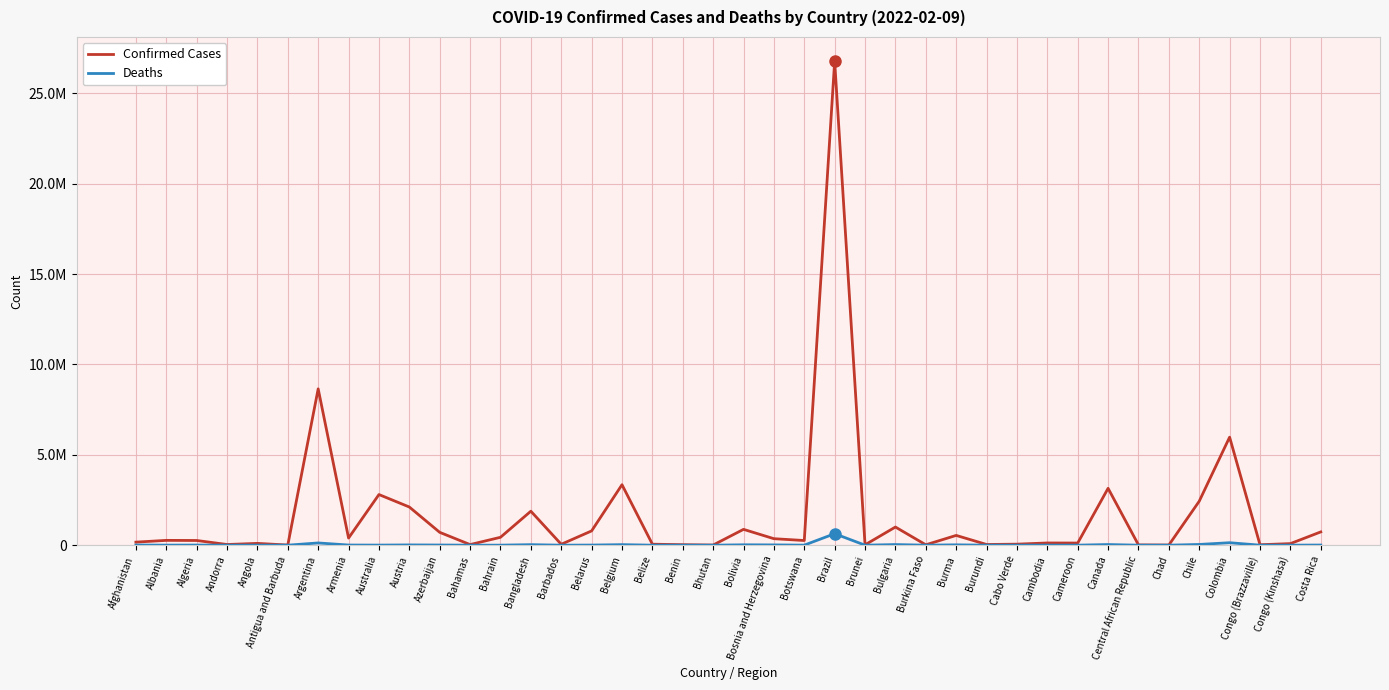

Does the chart have visible grid lines?

Yes